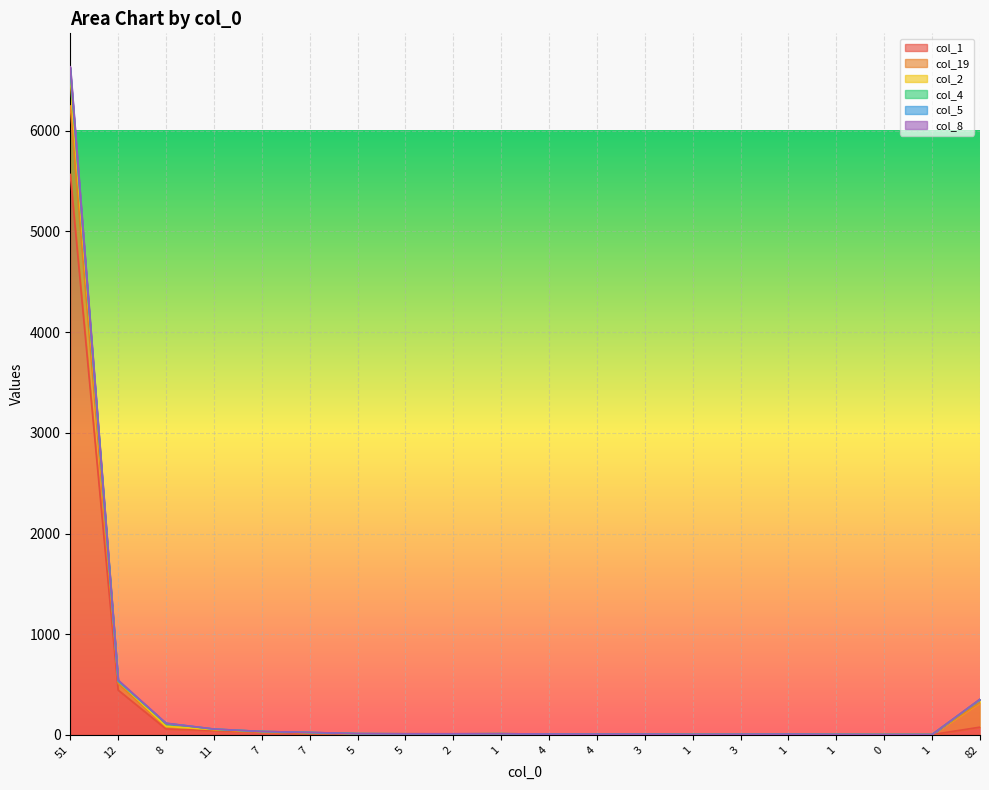

Where does the col_5 series first go above 11?

51